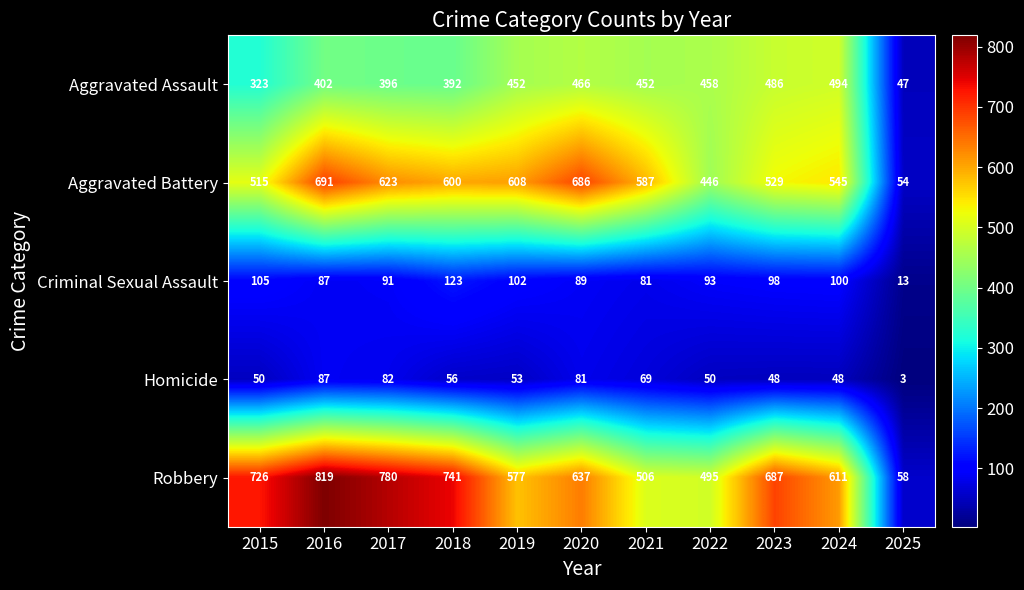

What value does the Aggravated Battery series have at 2017, to the nearest 100?

600